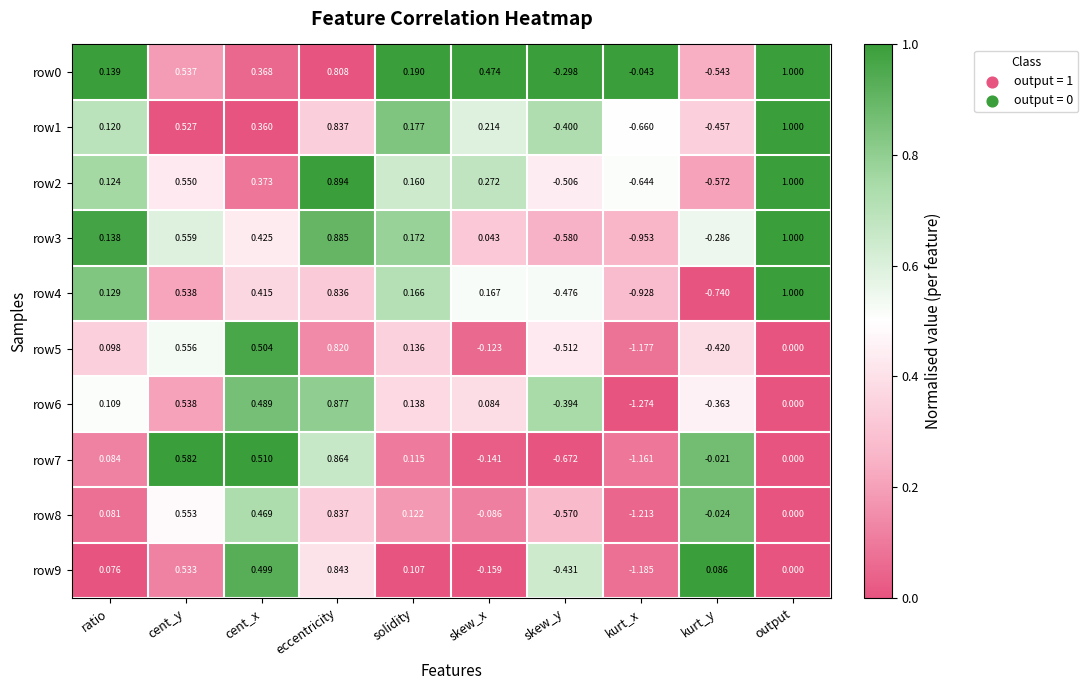

Is the value of row6 at cent_x greater than the value of row4 at cent_x?

Yes